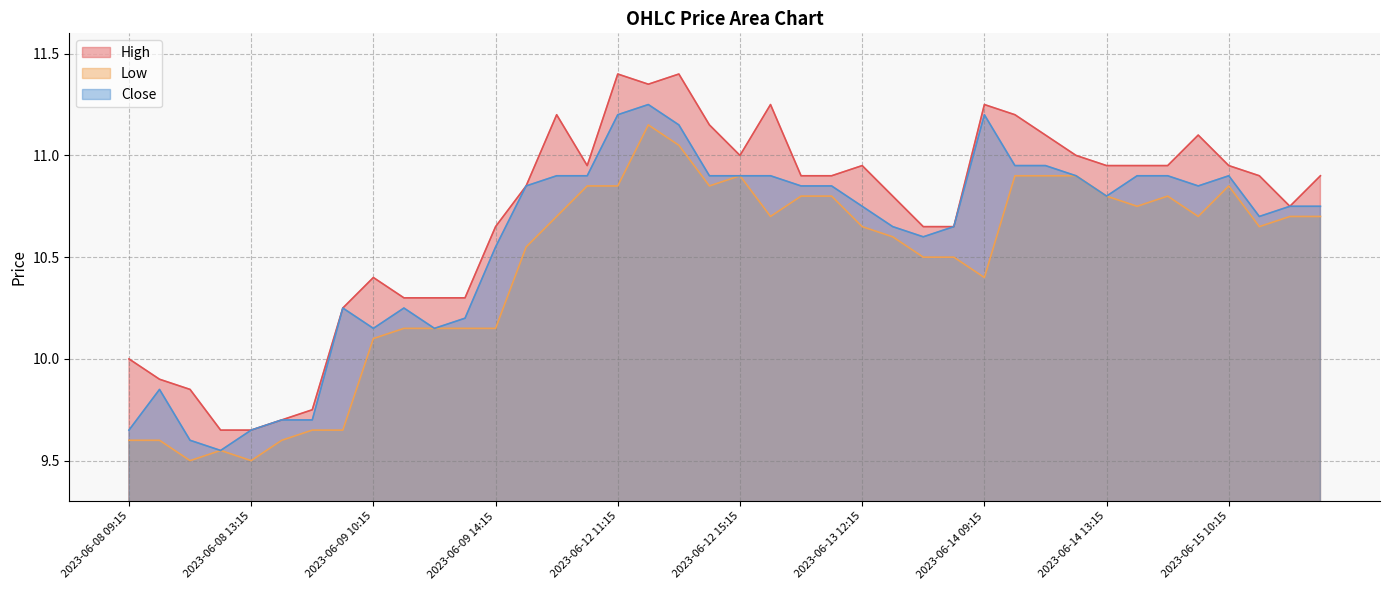

Does the chart display data point markers on the line(s)?

No